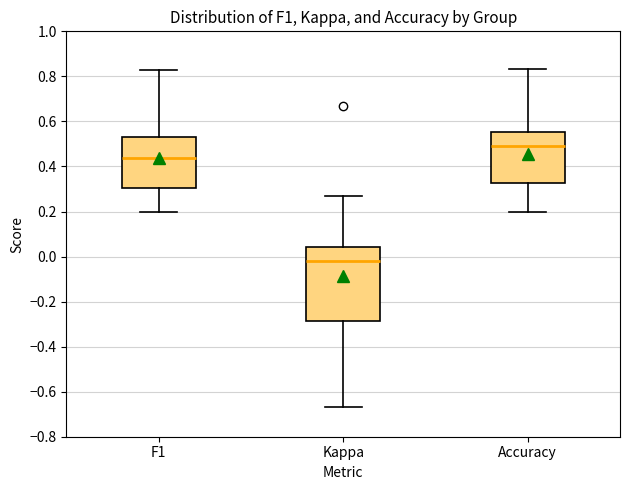

Which box has the lowest median line?

Kappa